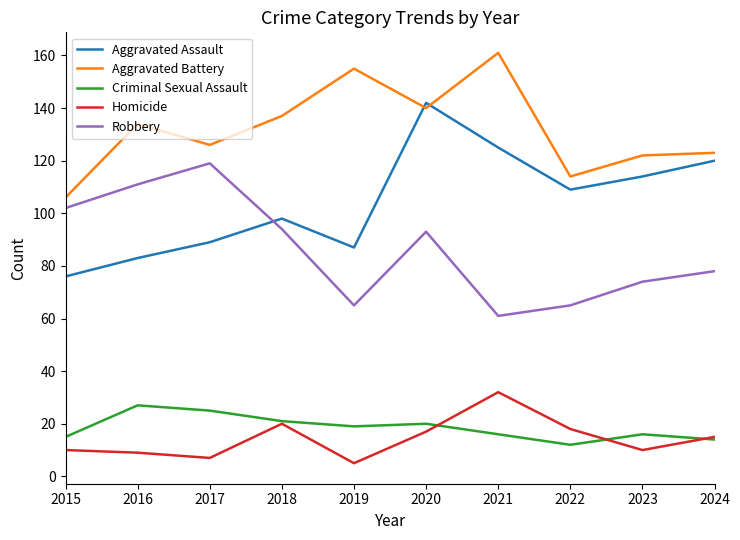

What is the spread (max minus min) of values at 2018?

117